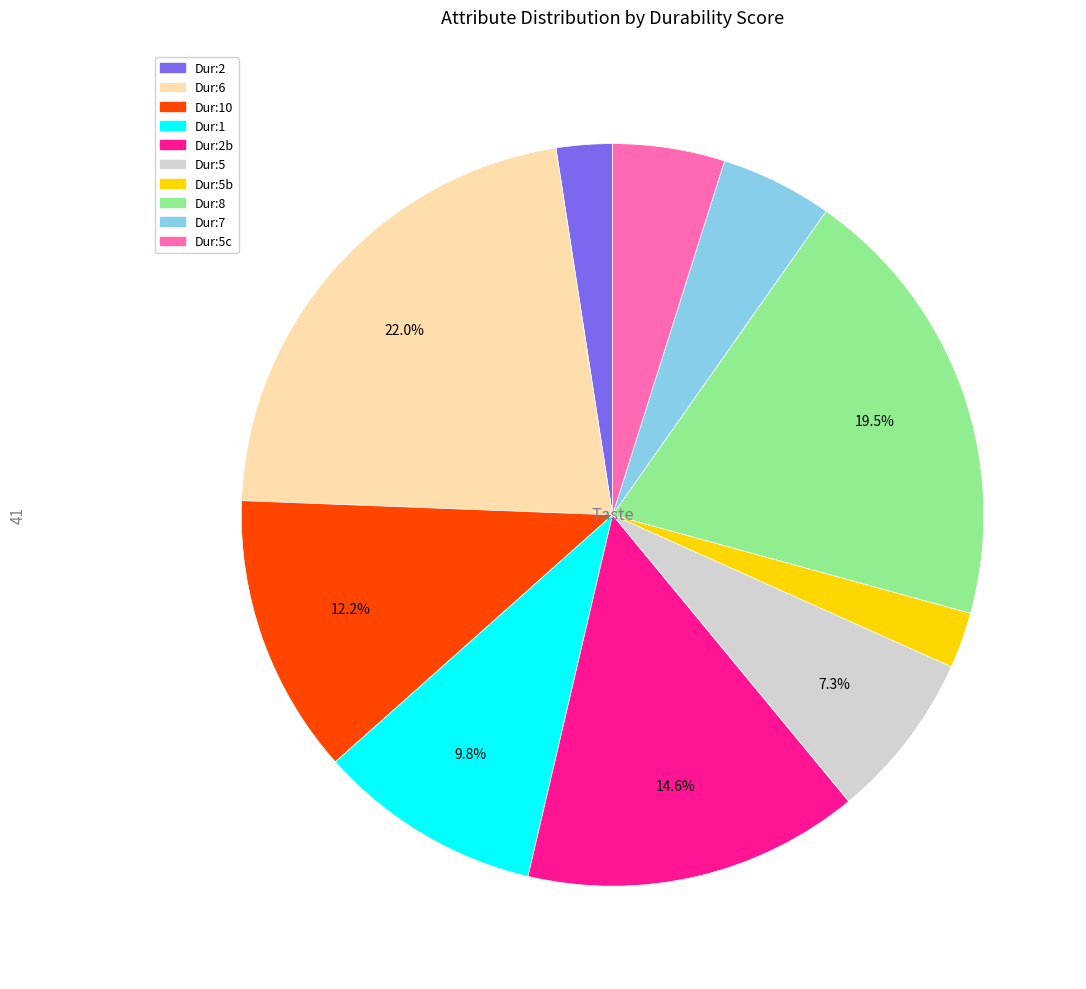

Is there a majority slice in this chart?

No